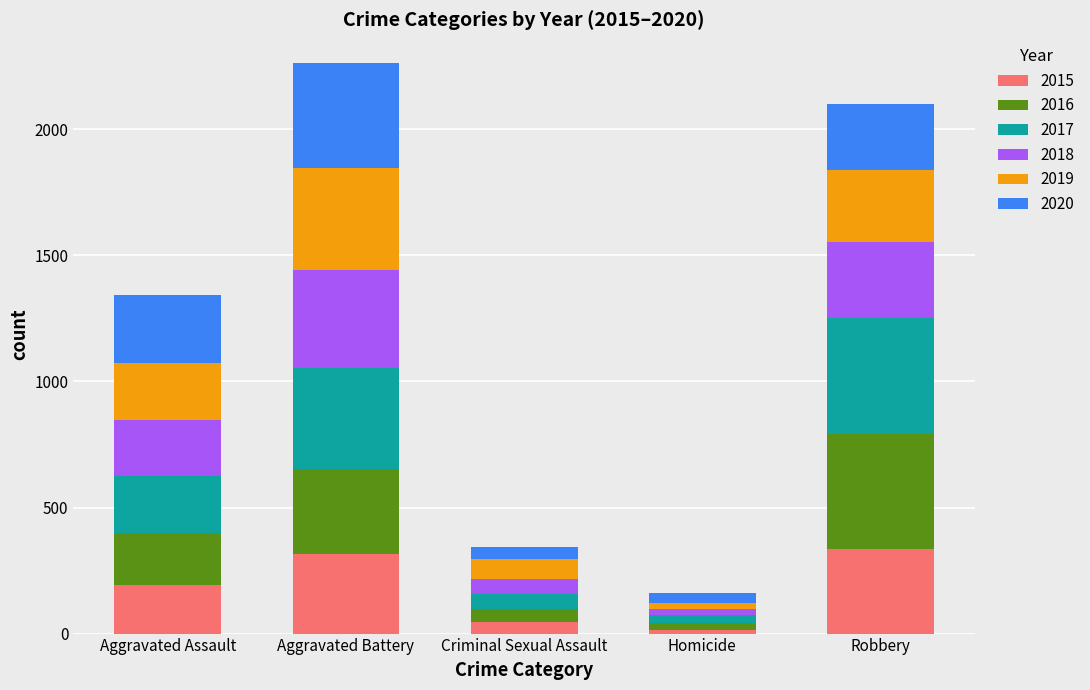

What is the average value of the 2015 series?

182